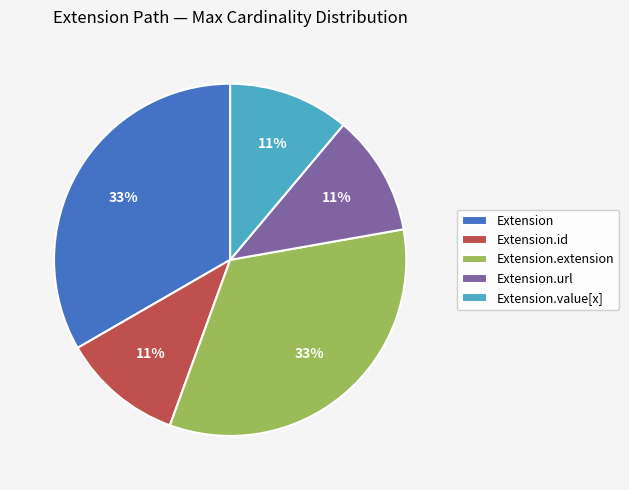

To the nearest percent, what percentage of the pie is Extension?

33%